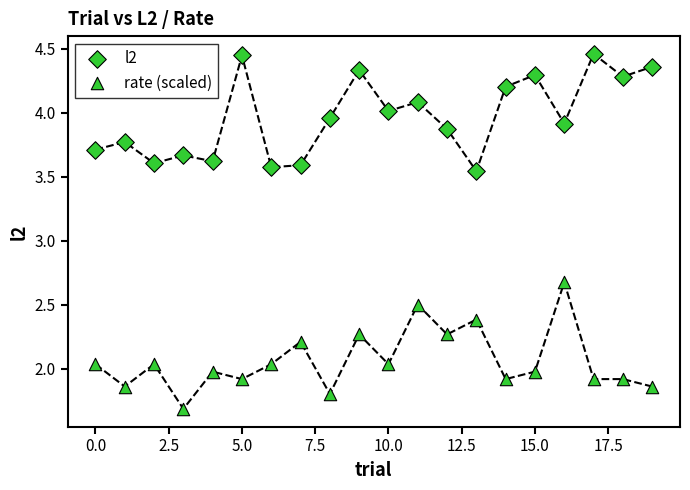

How many points are shown in the scatter plot?

40